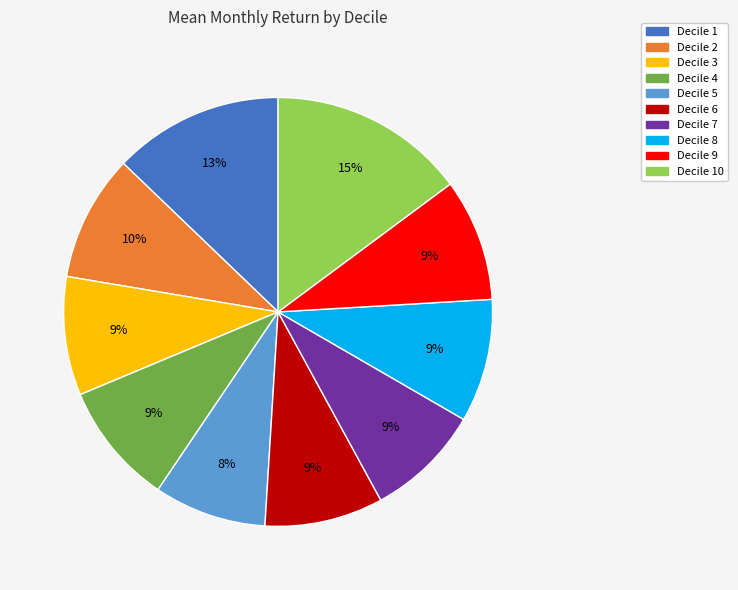

Does any single category account for the majority?

No